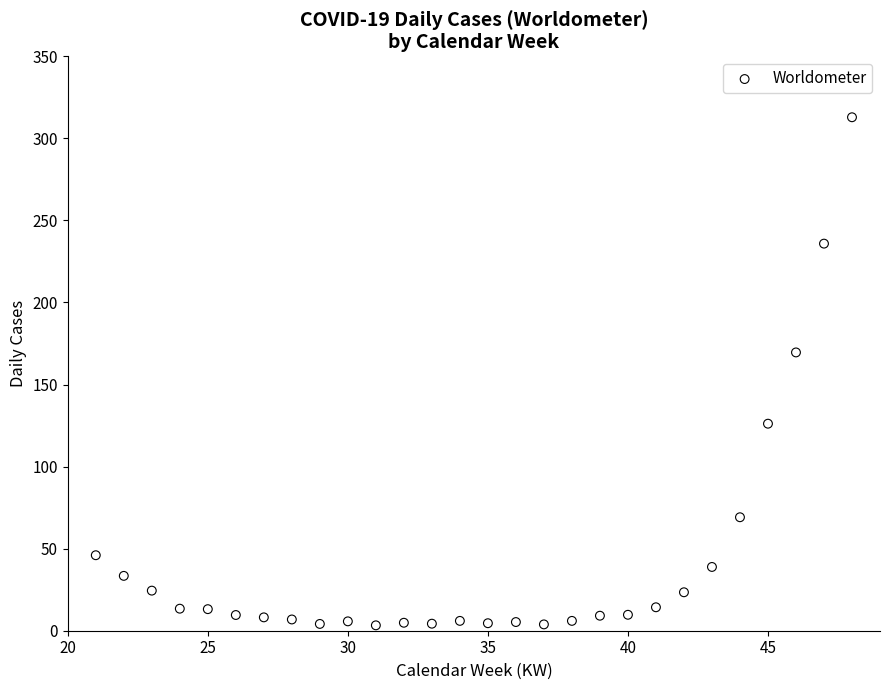

What is the range of Y values (max minus min)?

309.6